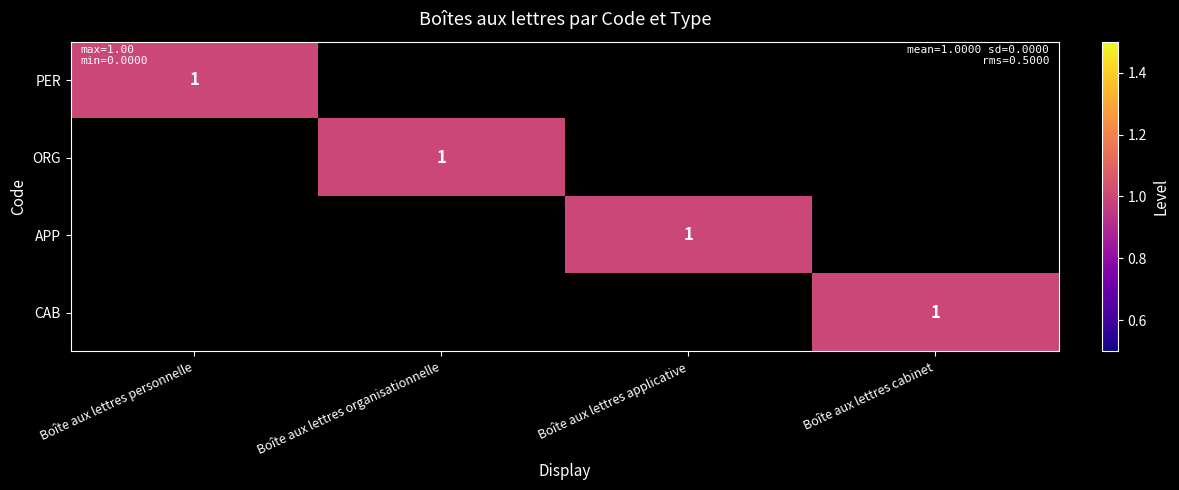

How many values in PER are above zero?

1